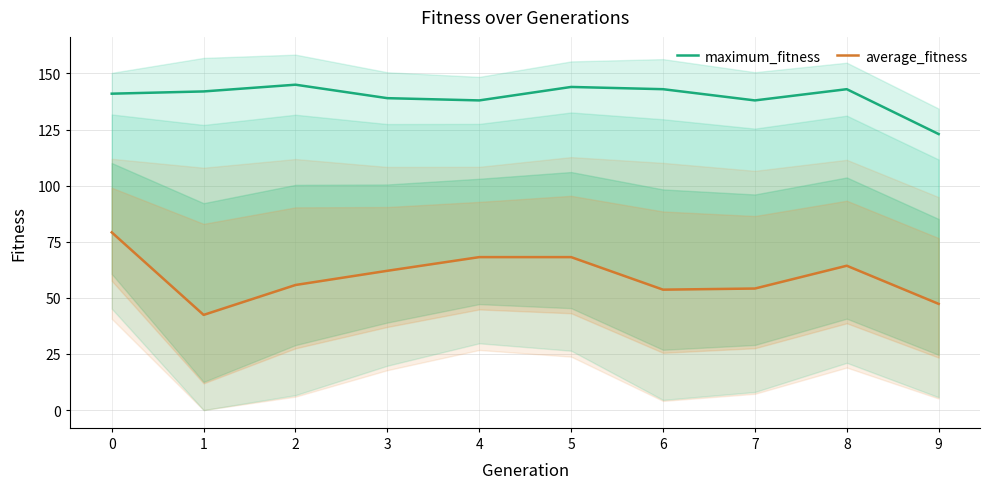

True or false: maximum_fitness and average_fitness cross at least once.

False